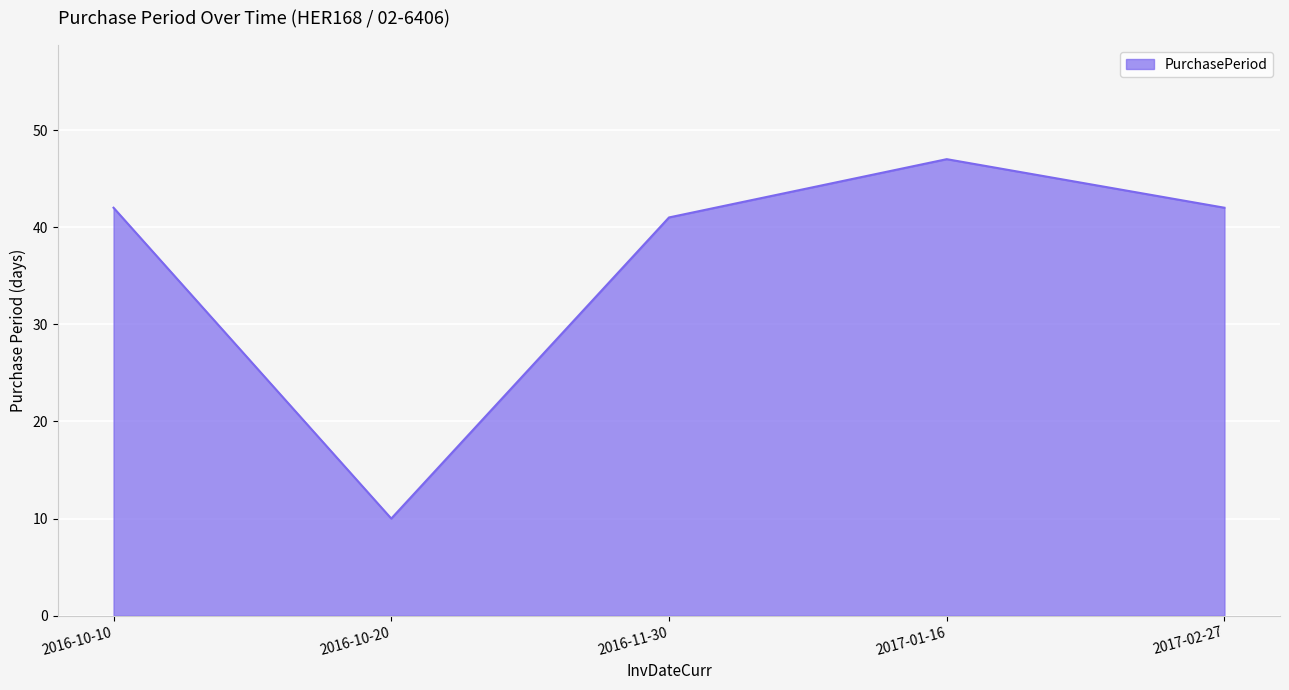

Count the number of categories in the chart.

5